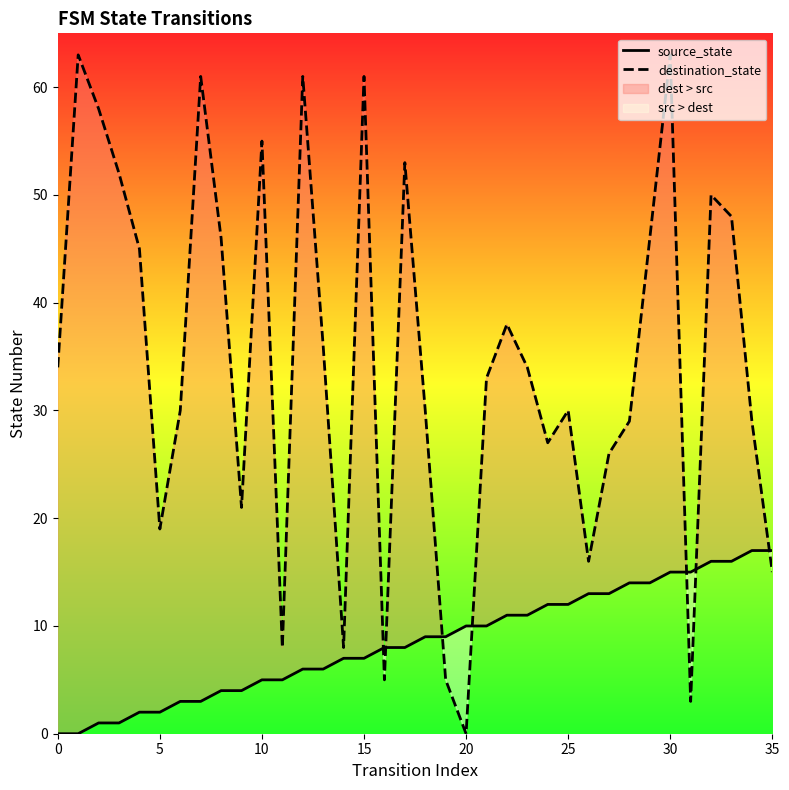

How many intersections are there between destination_state and source_state?

7